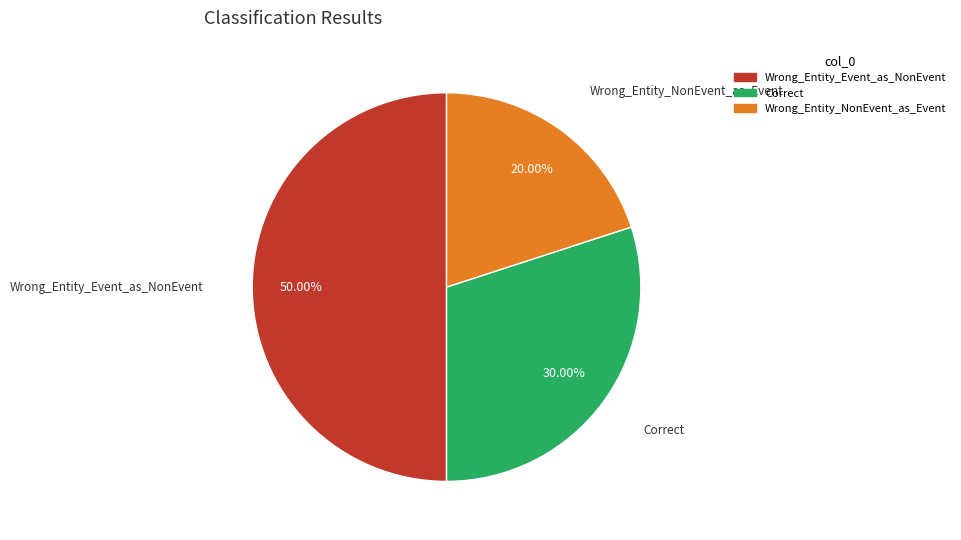

What is the total percentage of Wrong_Entity_NonEvent_as_Event and Correct?

50.0%